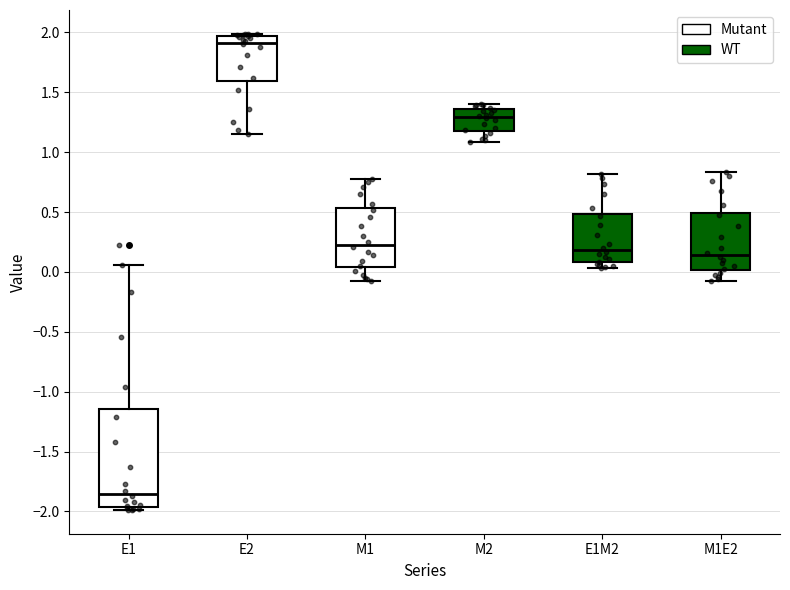

Reading left to right, read every box against the y-axis: the position of its median line, the range the box covers, and the ends of its whiskers. The values are not printed on the chart, so give them approximately, as read against the axis.

E1: median -1.85, box -1.95 to -1.15, whiskers -2.00 to 0.05
E2: median 1.90, box 1.60 to 1.95, whiskers 1.15 to 2.00
M1: median 0.25, box 0.05 to 0.55, whiskers -0.05 to 0.80
M2: median 1.30, box 1.20 to 1.35, whiskers 1.10 to 1.40
E1M2: median 0.20, box 0.10 to 0.50, whiskers 0.05 to 0.80
M1E2: median 0.15, box 0.00 to 0.50, whiskers -0.05 to 0.85